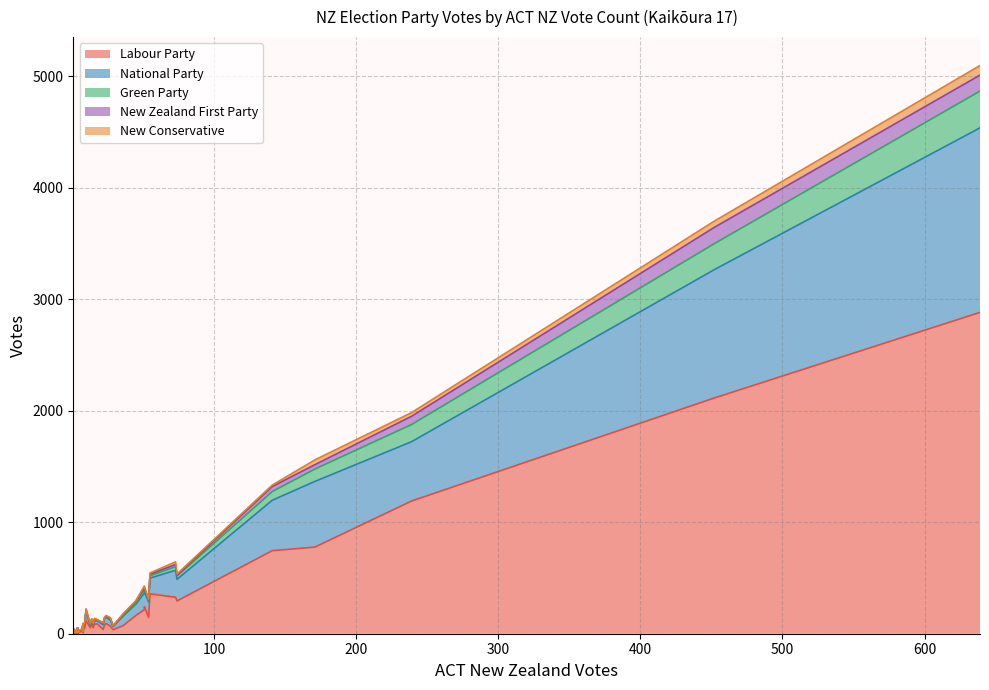

In New Conservative, how many points are higher than both neighbors (excluding endpoints)?

15